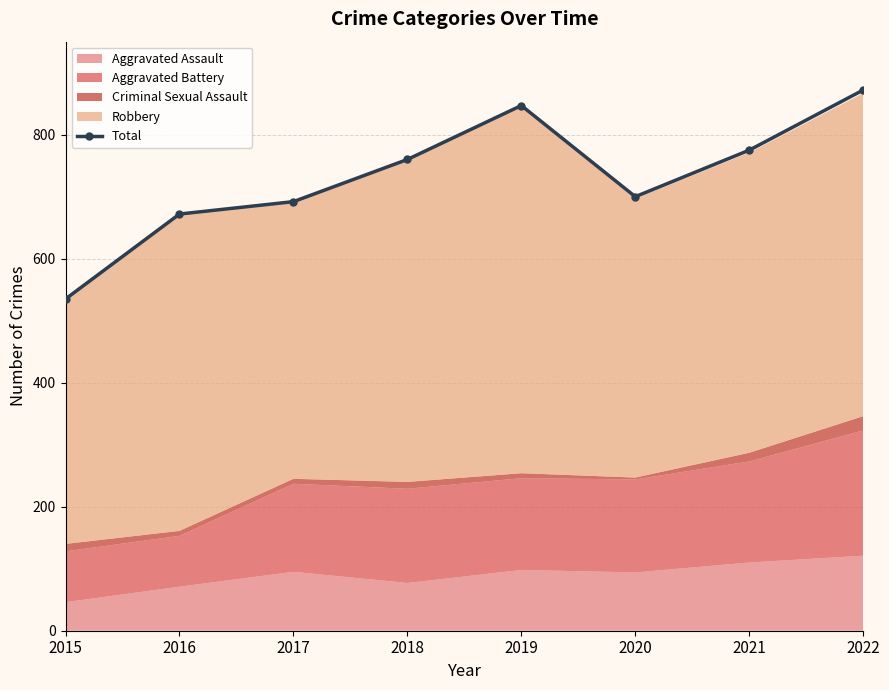

Between 2015 and 2021, which is larger?

2021